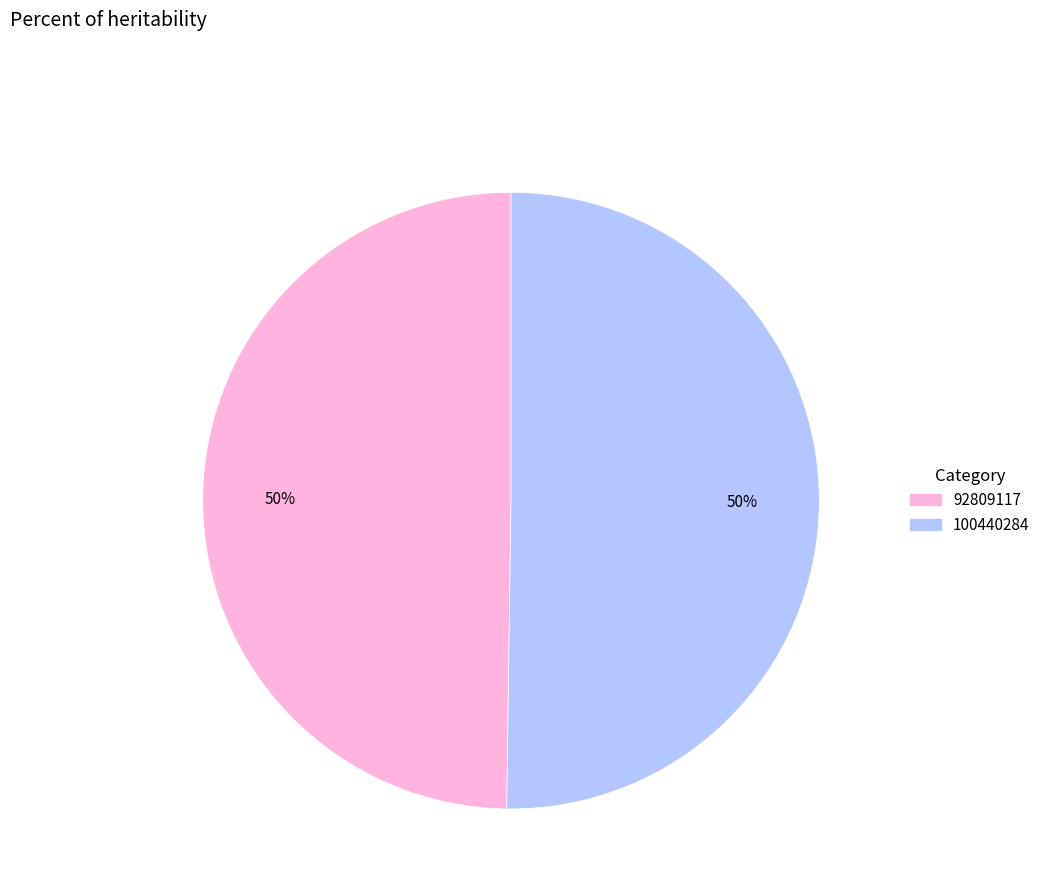

What is the ratio of the value at 100440284 to the value at 92809117?

1.0